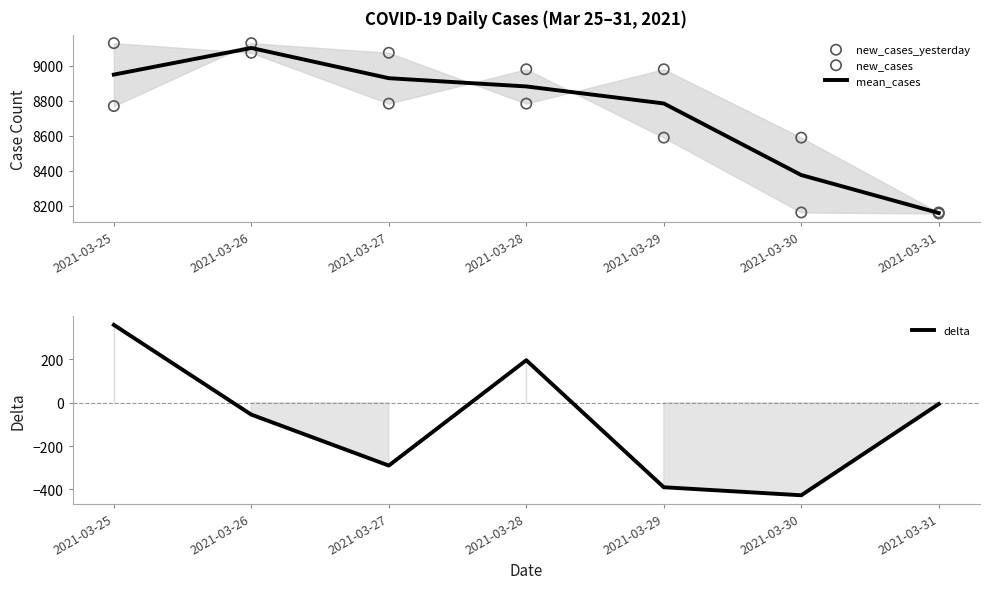

What is the total value across all series at 2021-03-26?

27246.5